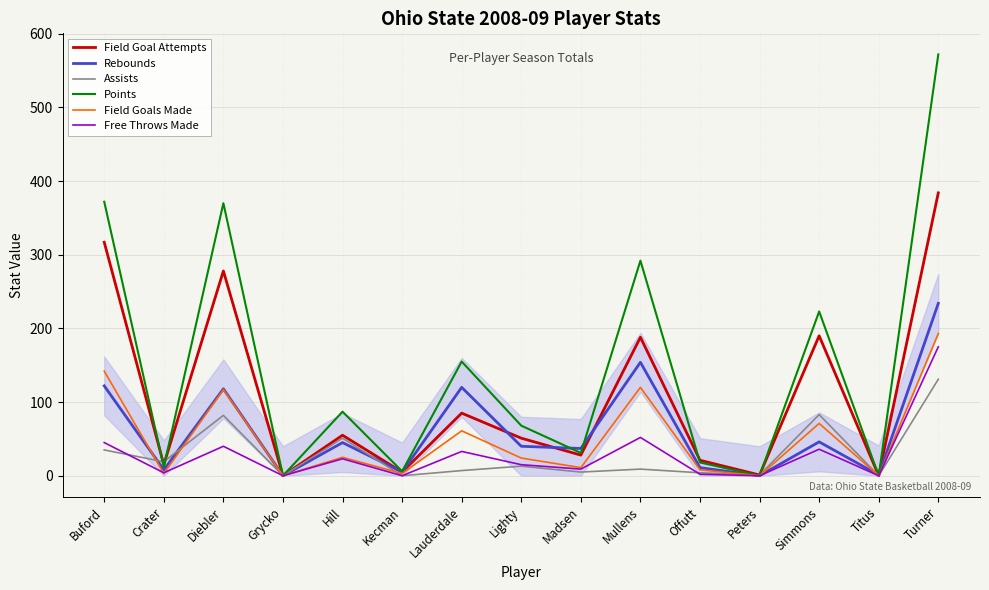

Which series ends up on top after the final intersection of Rebounds and Field Goal Attempts?

Field Goal Attempts